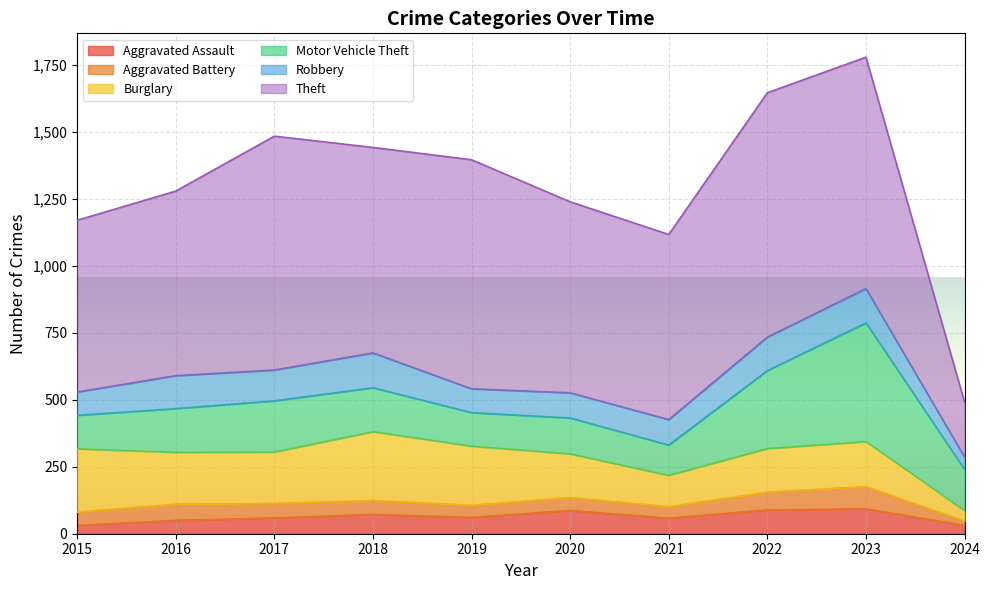

Where is the first local maximum for Burglary?

2018